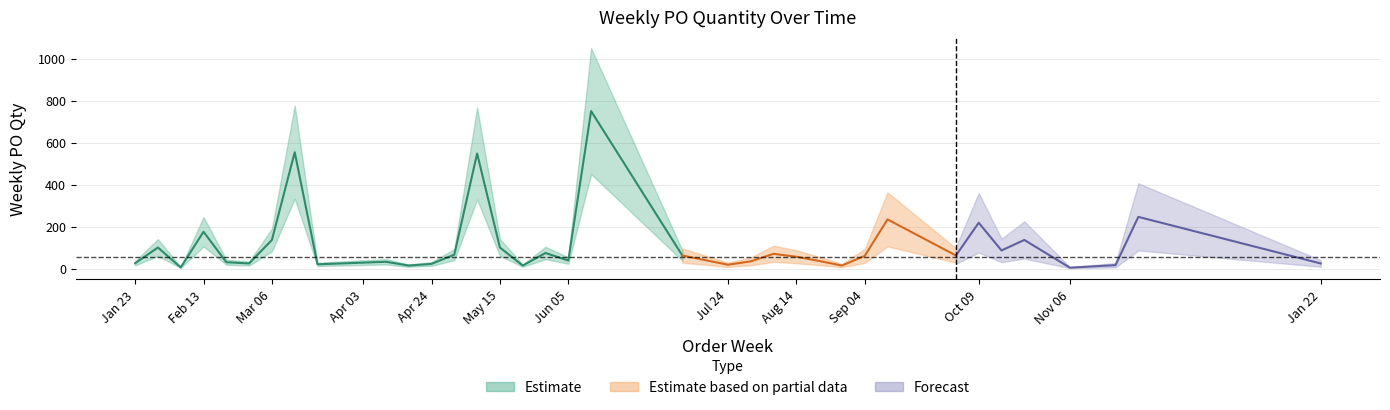

At which label is the value closest to 377?

2023-11-27